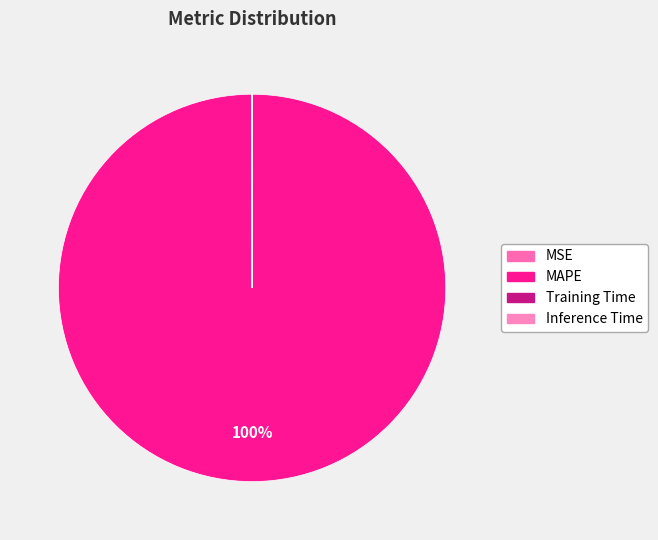

The MSE slice represents 0% of the pie. True or false?

True